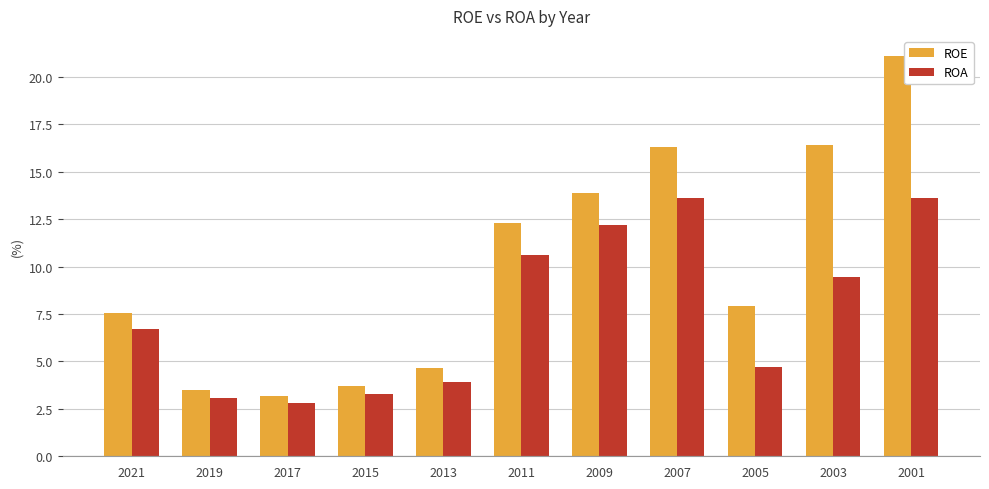

How many bars are there in total?

22